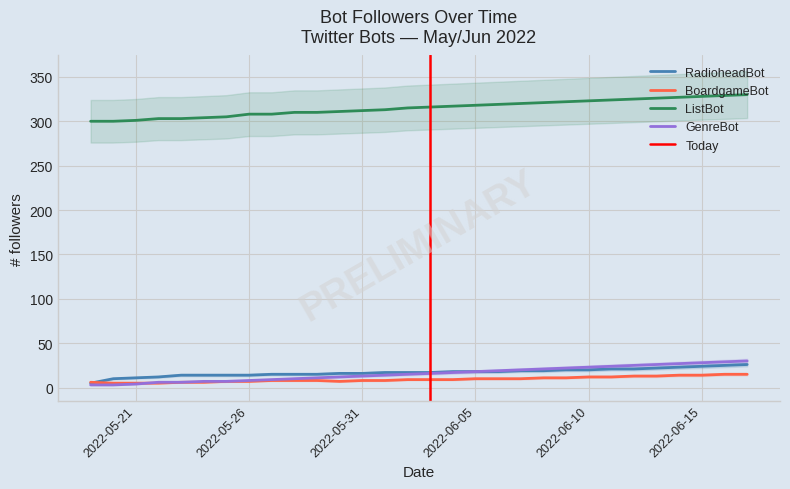

What is the difference between the second highest and second lowest values in the GenreBot series?

26